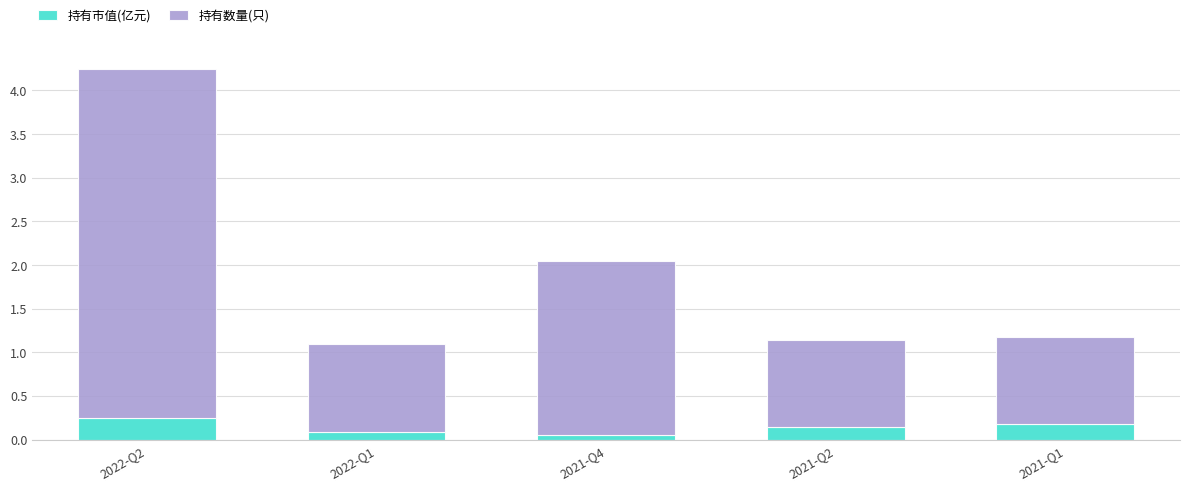

What is the sum of all 持有市值(亿元) values?

0.7